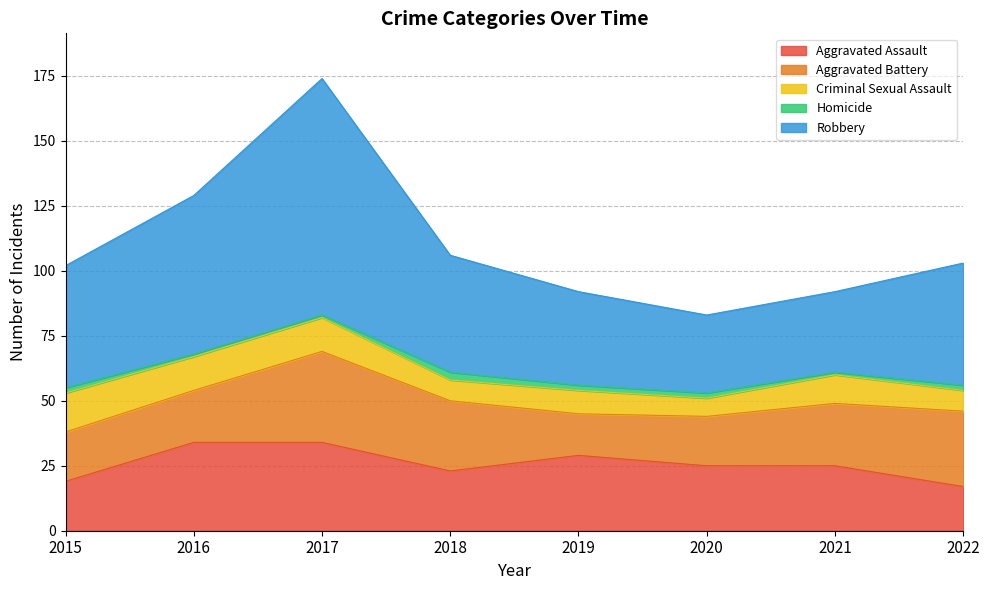

What is the sum of the Aggravated Assault values at 2019 and 2018?

52